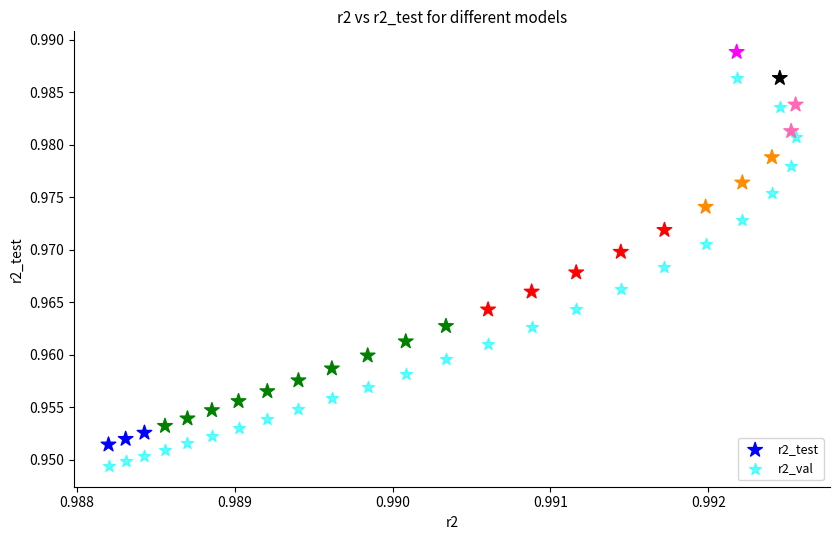

Which series reaches the minimum Y coordinate?

r2_val